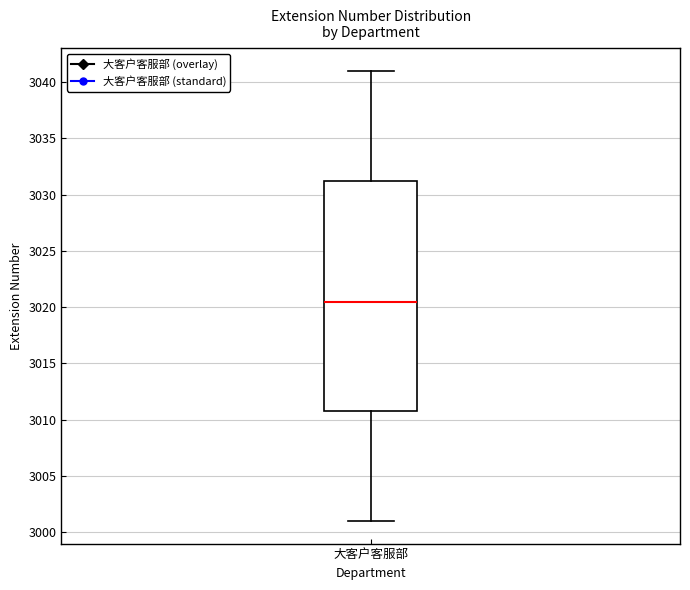

Read this box plot against the y-axis: the position of the median line, the range covered by the box, and the ends of both whiskers. The values are not printed on the chart, so give them approximately, as read against the axis.

median 3020.5, box 3011.0 to 3031.5, whiskers 3001.0 to 3041.0